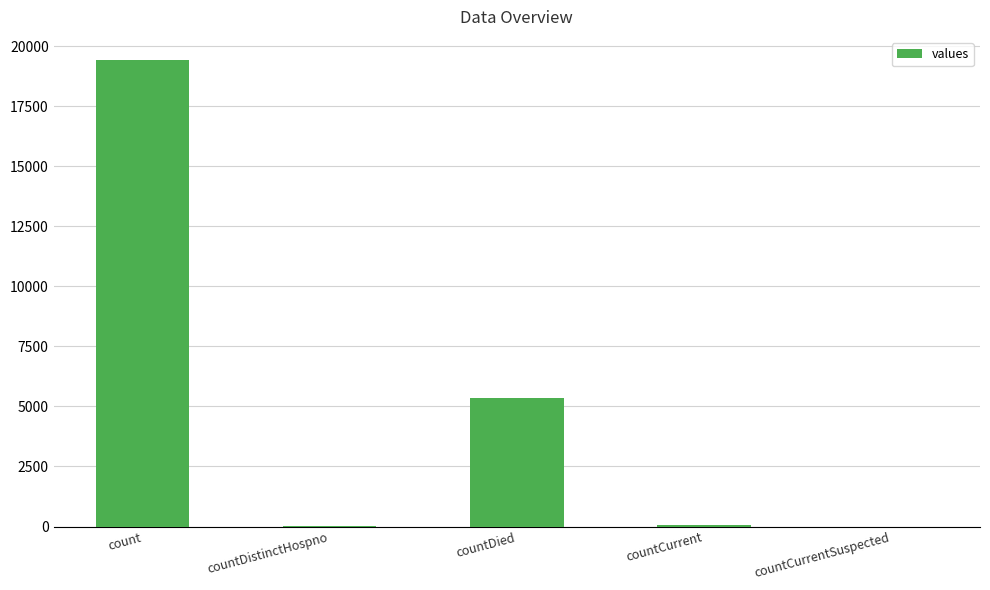

Where does the data first go above 60?

count